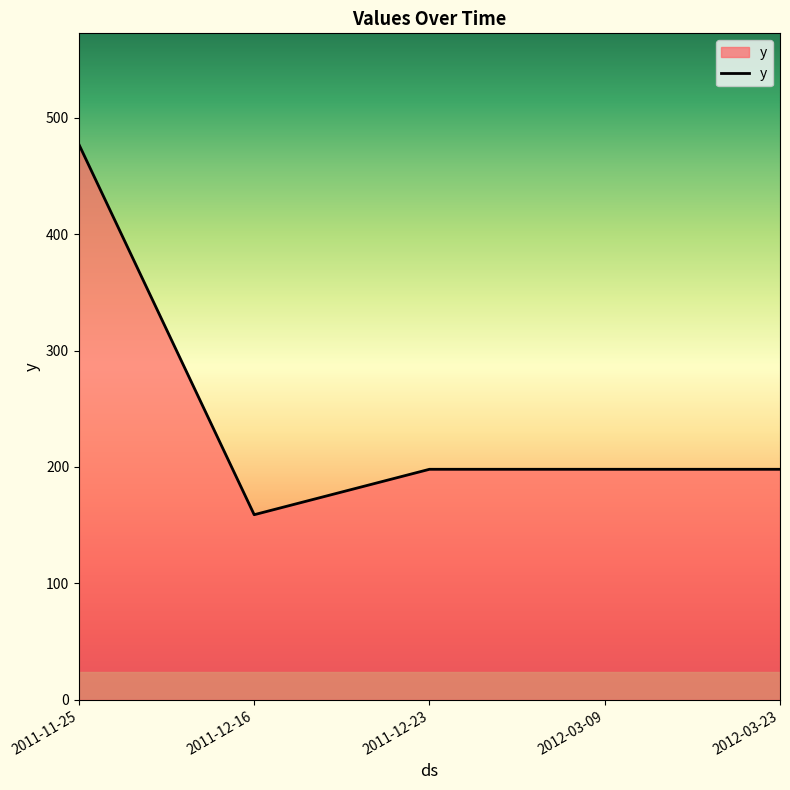

True or false: there are more than 2 points higher than both neighbors.

False